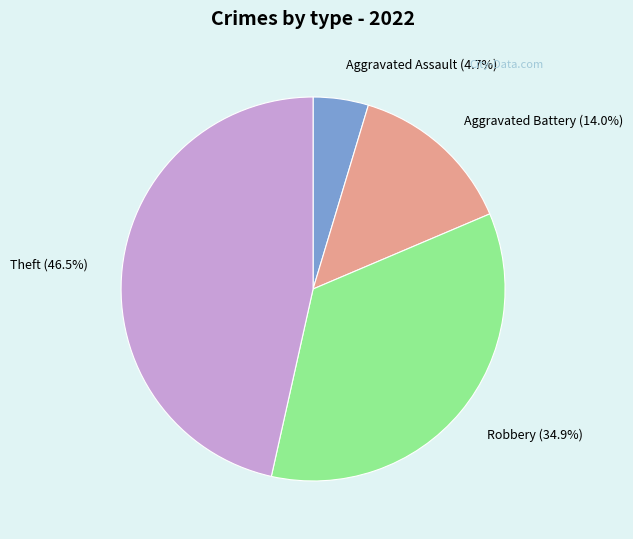

To the nearest percent, what is the difference between the largest and smallest slice percentages?

42%